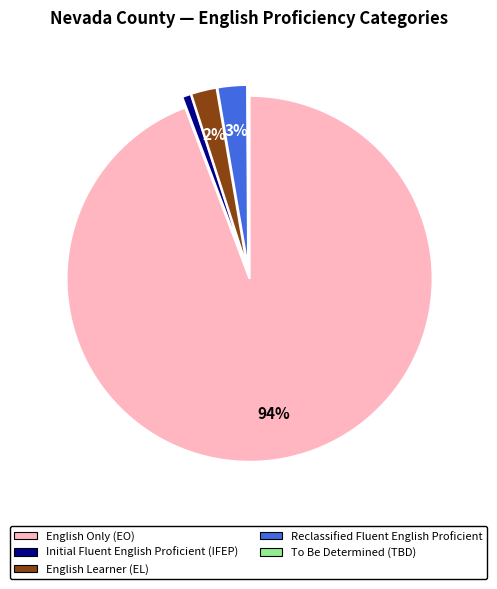

The English Learner (EL) slice represents 2% of the pie. True or false?

True